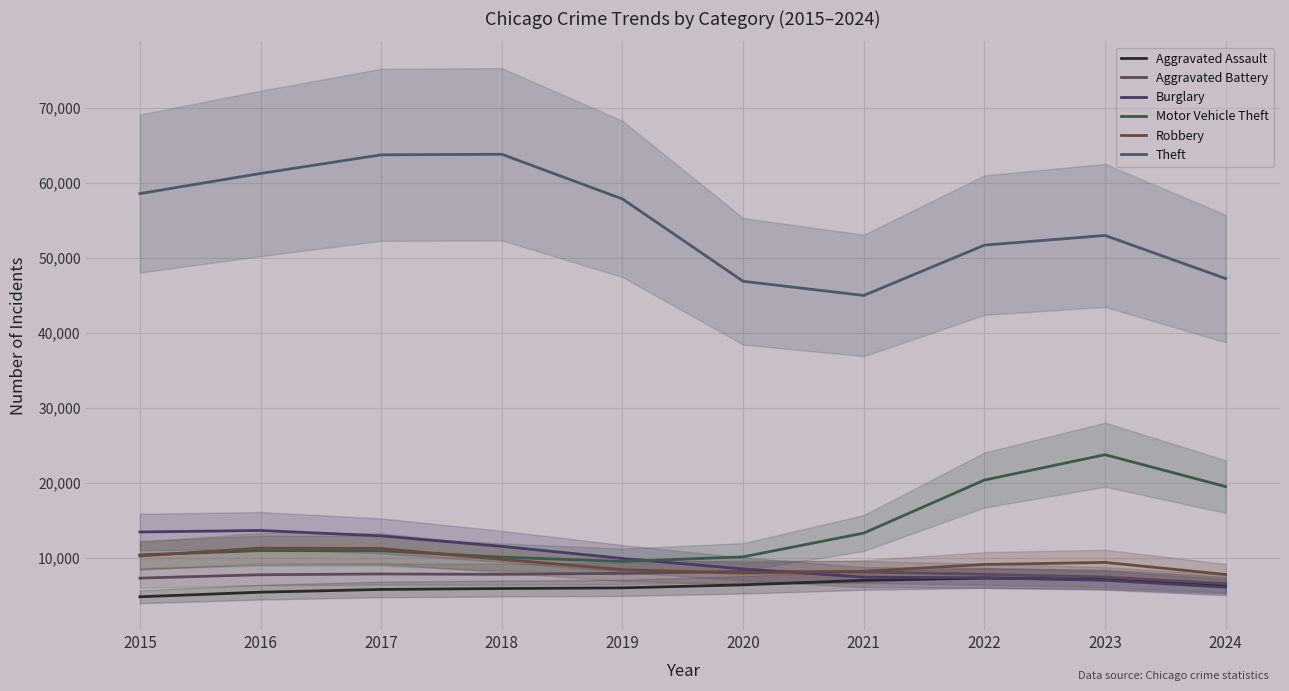

How many distinct data groups are displayed?

6